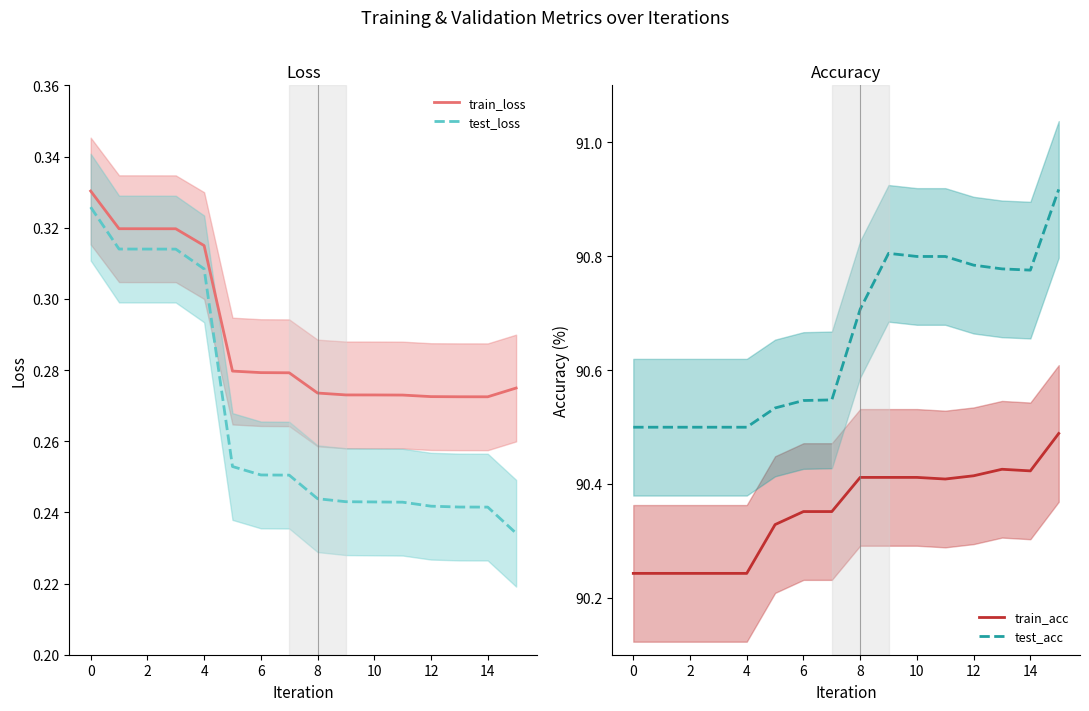

Does the chart have visible grid lines?

No